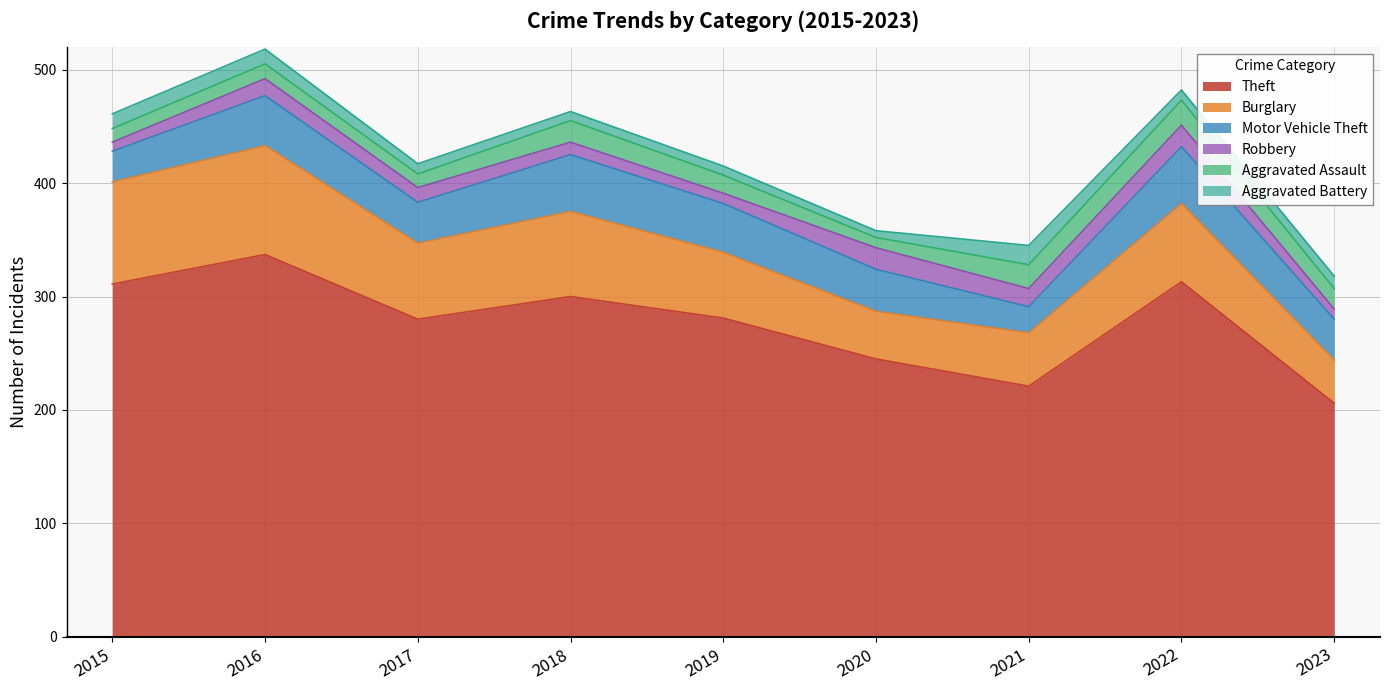

Does the chart have visible grid lines?

Yes